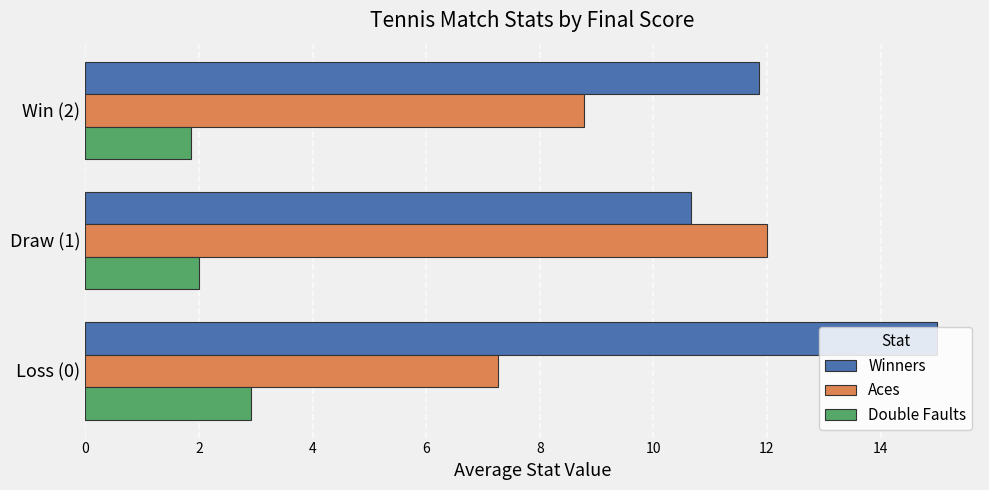

At which label is Aces closest to 9?

Win (2)